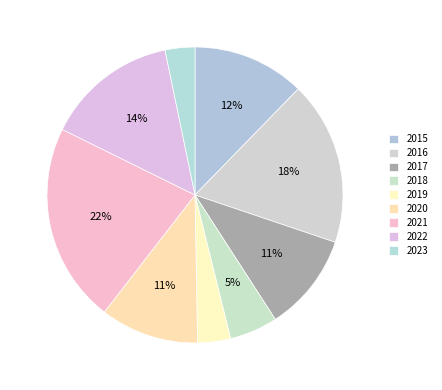

Does 2022 represent more than half of the total?

No